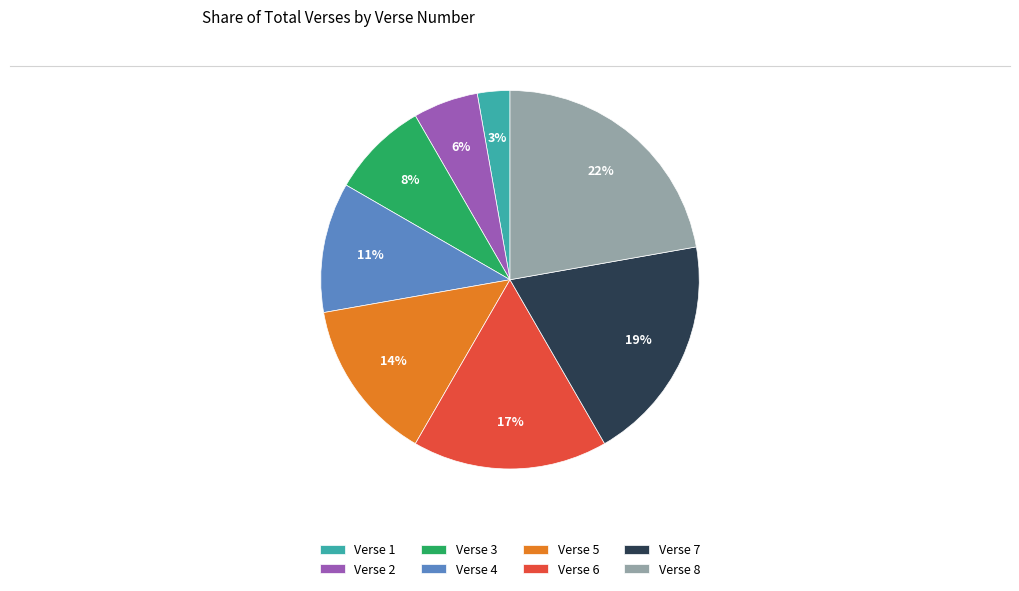

To the nearest percent, what is the average slice percentage?

12%